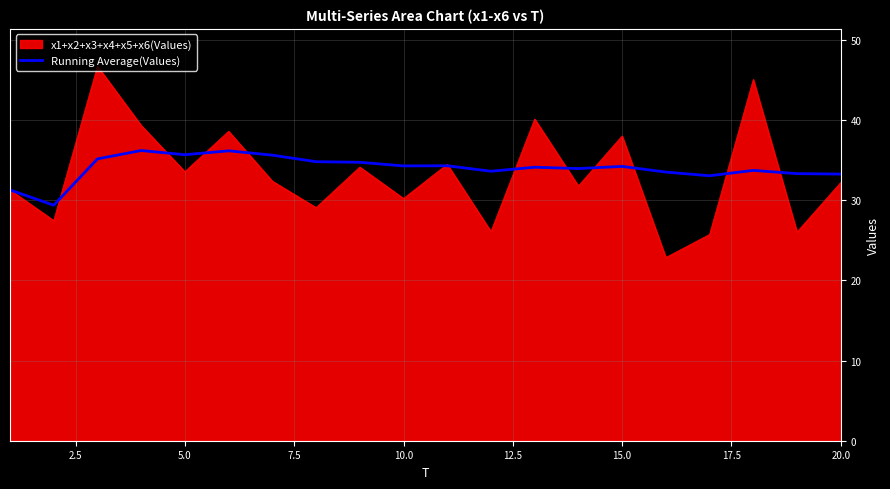

How many lines are shown in the chart?

2